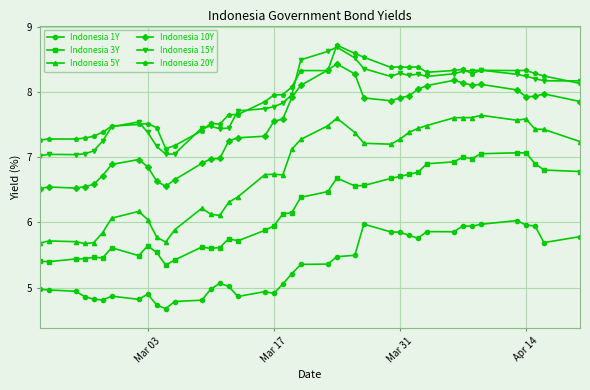

True or false: Indonesia 20Y has more than 0 points higher than both neighbors.

True